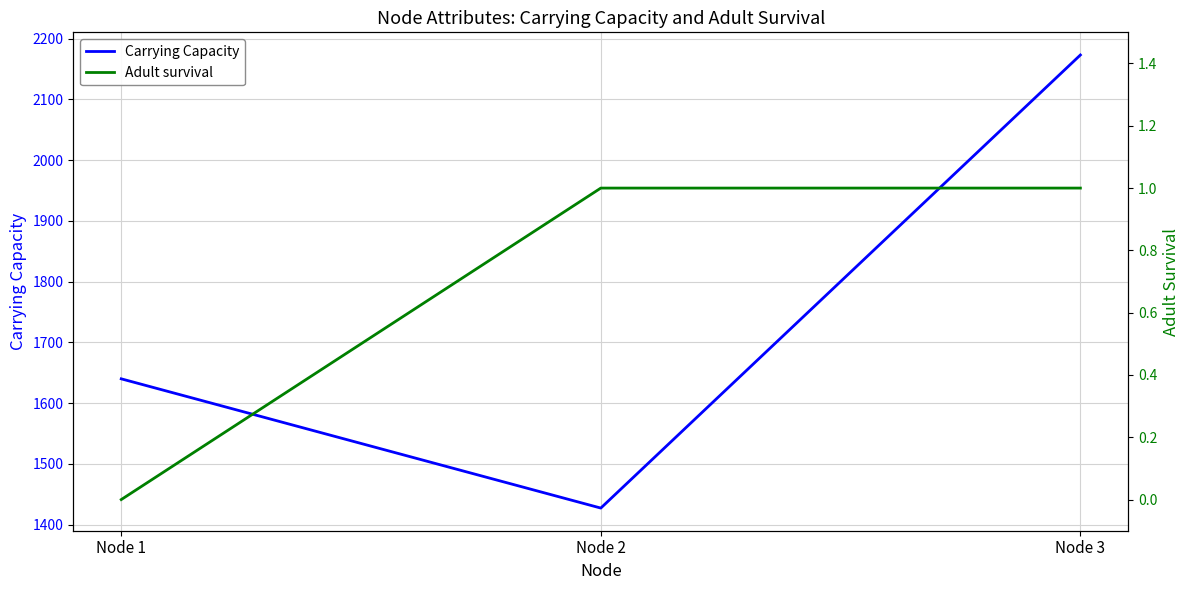

Reading left to right, list all the values displayed in this chart.

Carrying Capacity: Node 1=1640.0	Node 2=1427.3	Node 3=2173.0
Adult survival: Node 1=0.0	Node 2=1.0	Node 3=1.0